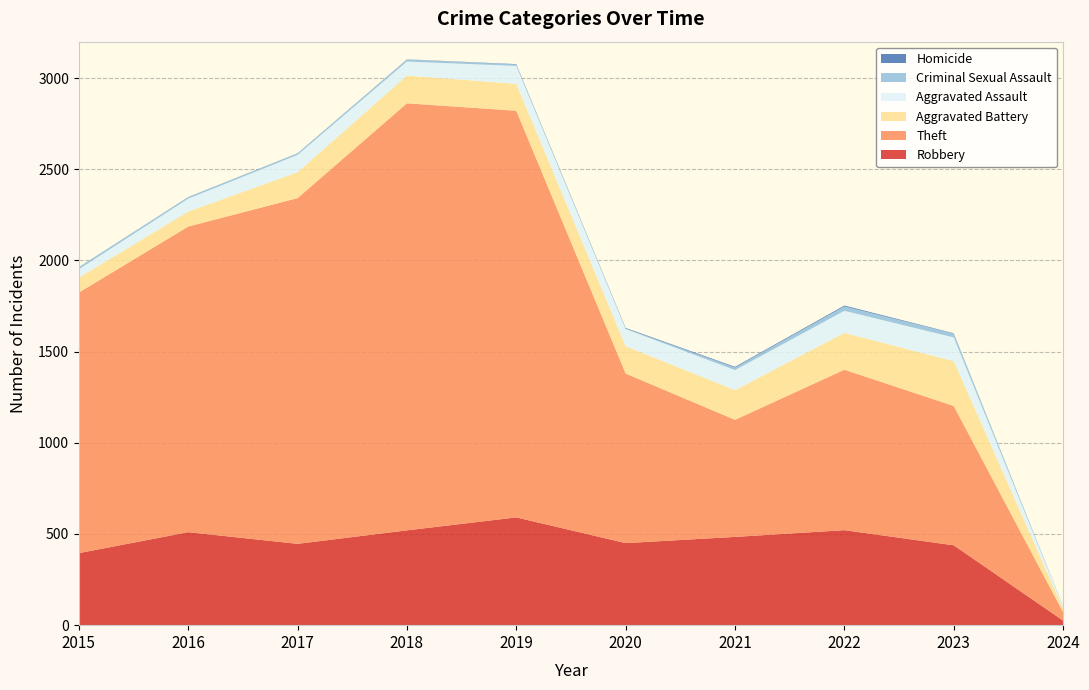

Reading right to left, list all the values displayed in this chart.

Robbery: 25	438	521	484	450	591	520	446	510	395
Theft: 46	764	880	642	930	2230	2342	1896	1676	1429
Aggravated Battery: 20	246	202	163	150	148	152	142	82	82
Aggravated Assault: 10	130	121	110	94	98	77	95	71	46
Criminal Sexual Assault: 1	21	24	14	3	8	11	8	8	12
Homicide: 1	2	5	4	3	2	1	1	1	0